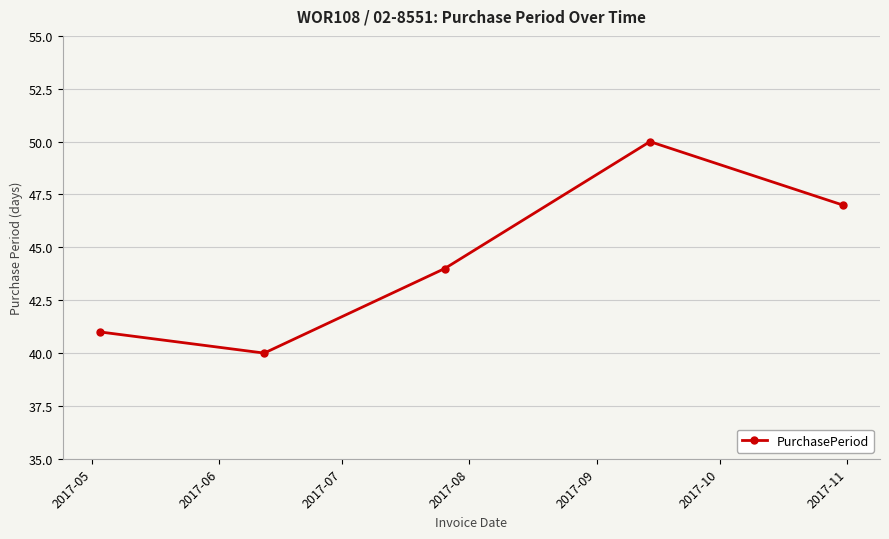

What is the sum of all values?

222